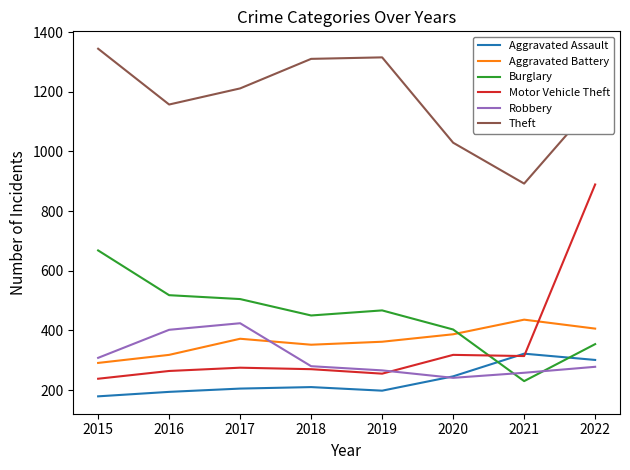

The Robbery series shows 388 at 2022. True or false?

False